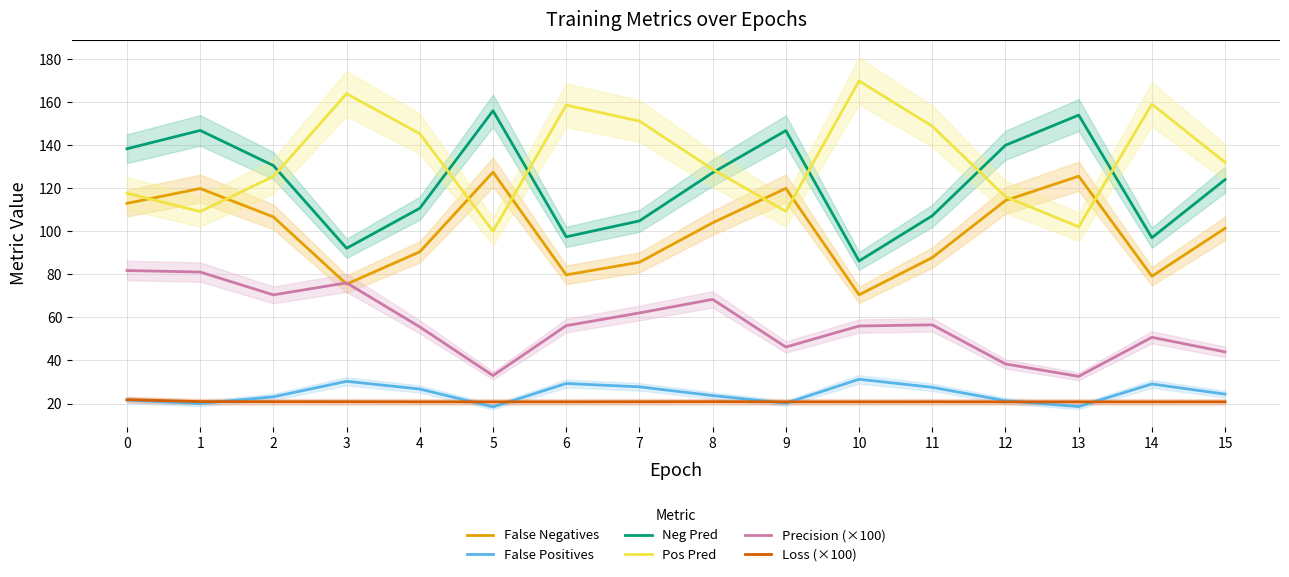

What is the average value of the Pos Pred series?

133.6